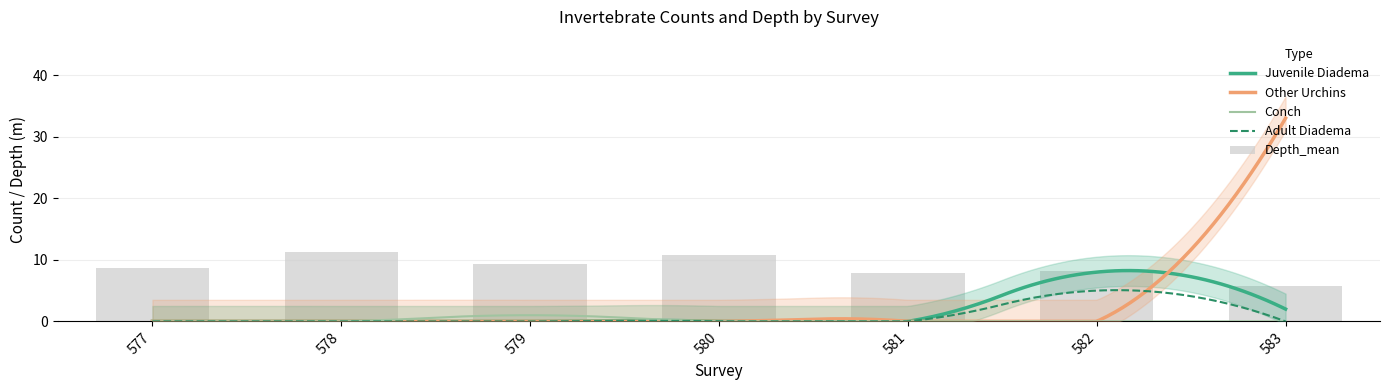

What is the value of the Depth_mean bar at the 4th from the left?

10.8